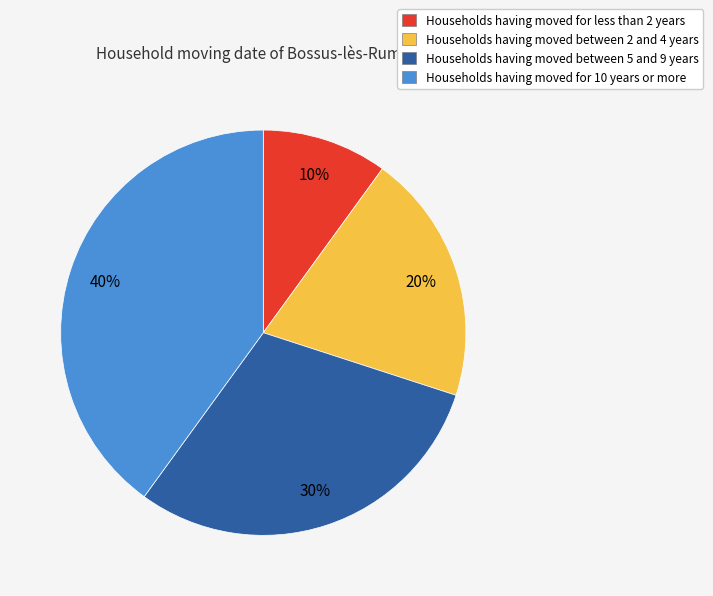

Which has a higher value, Households having moved for less than 2 years or Households having moved for 10 years or more?

Households having moved for 10 years or more